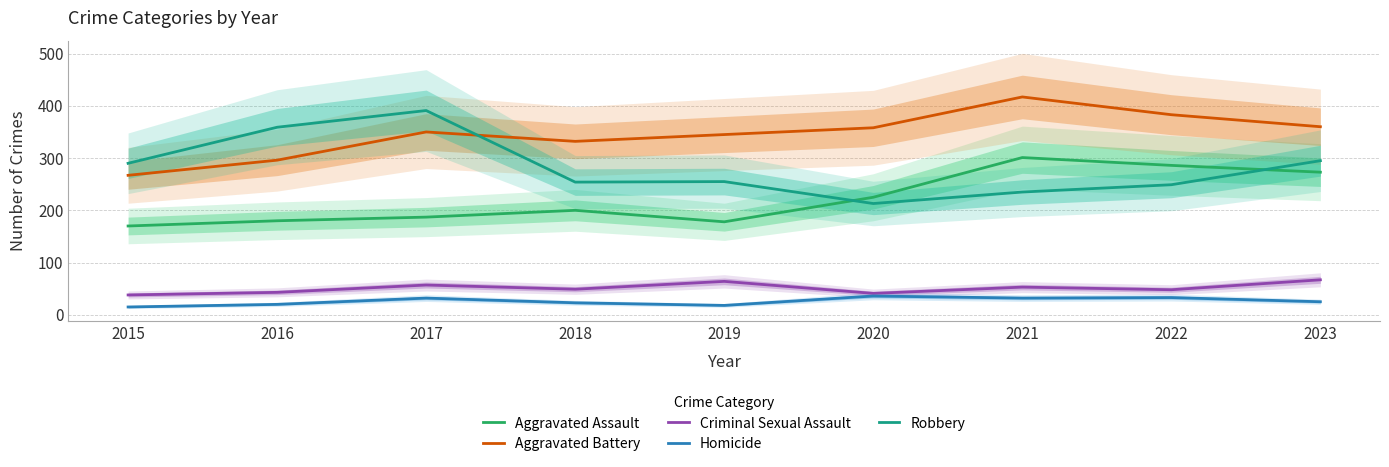

True or false: Aggravated Assault has more than 2 points higher than both neighbors.

False